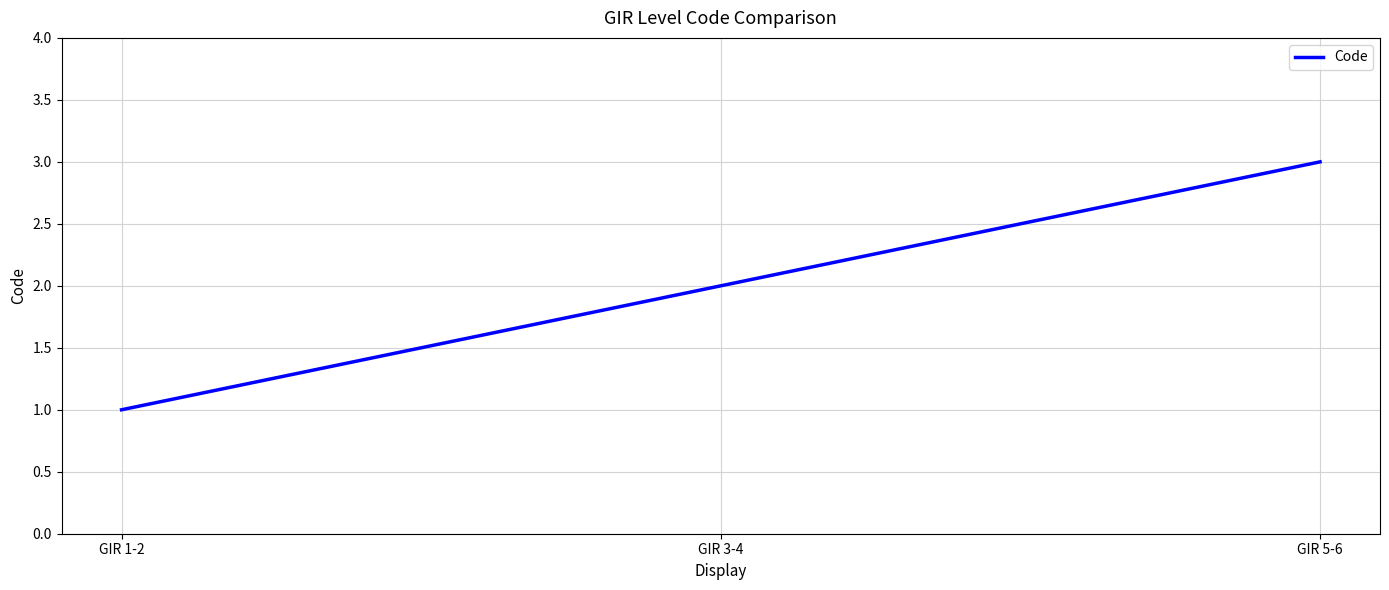

What is the sum of all values?

6